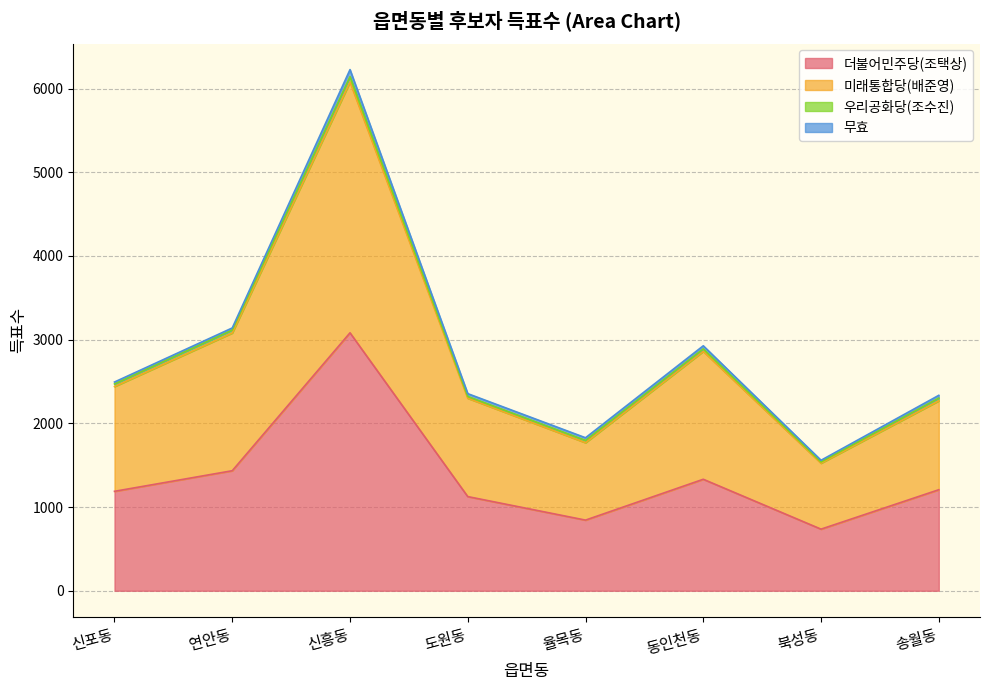

What is the average value of the 더불어민주당(조택상) series?

1368